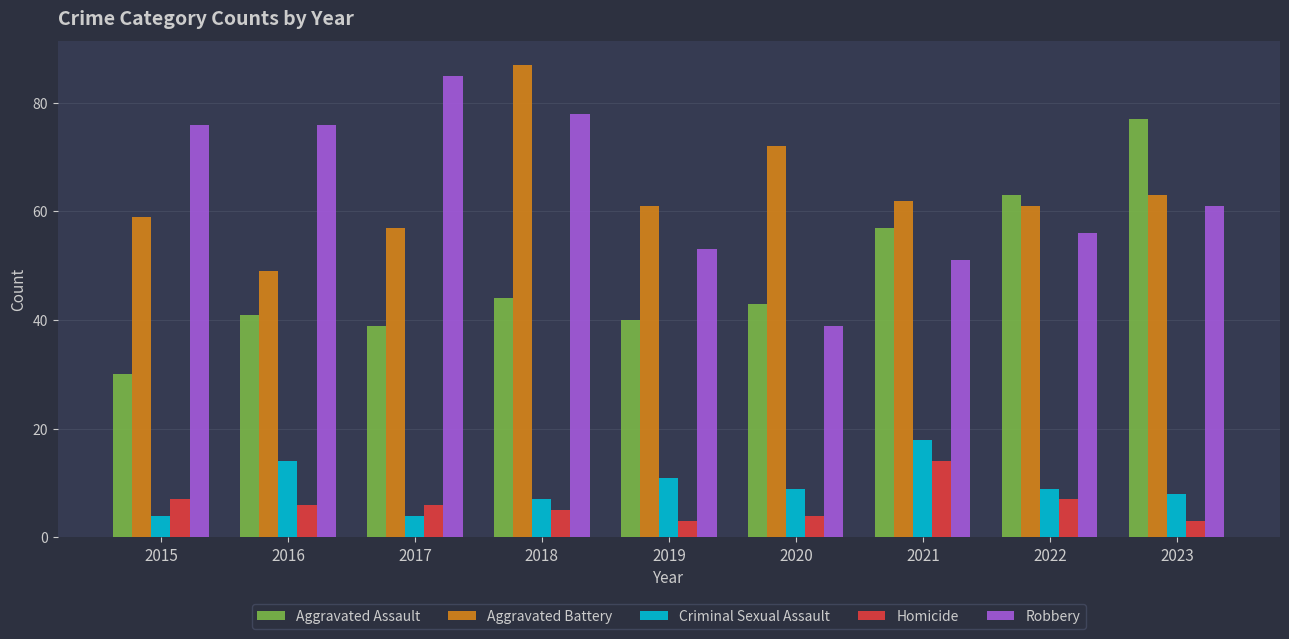

What are all the series names shown in the legend?

Aggravated Assault, Aggravated Battery, Criminal Sexual Assault, Homicide, Robbery